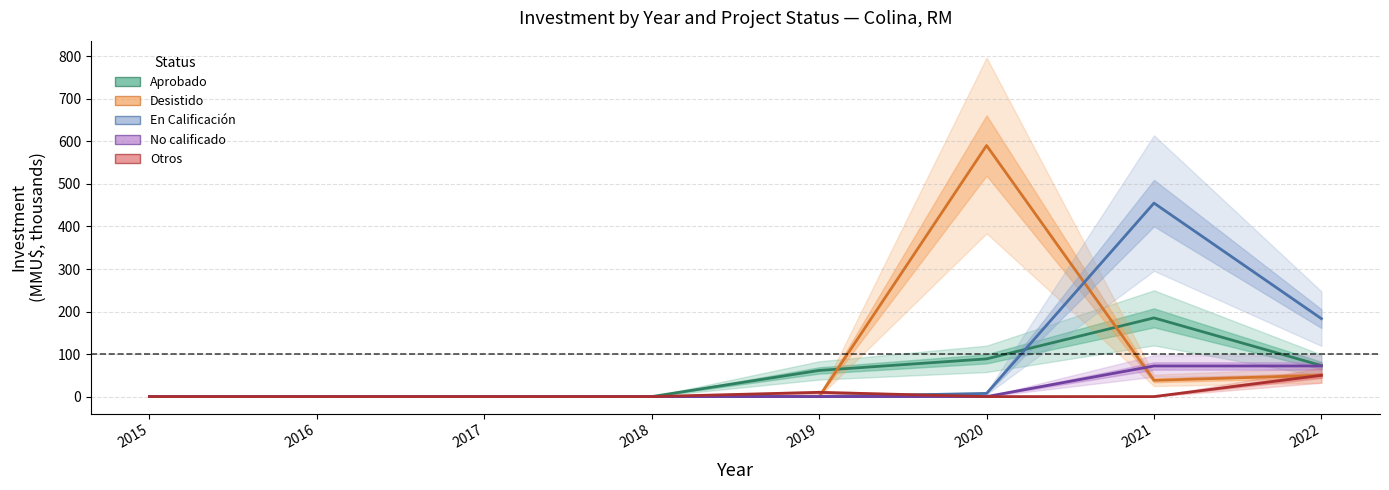

Reading right to left, what are all the values shown in this chart?

Aprobado: 73.0	185.1	88.7	61.5	0.0	0.0	0.0	0.0
Desistido: 50.0	38.3	590.4	0.0	0.0	0.0	0.0	0.0
En Calificación: 183.3	455.0	7.5	0.0	0.0	0.0	0.0	0.0
No calificado: 72.0	72.0	0.0	0.0	0.0	0.0	0.0	0.0
Otros: 50.0	0.0	0.0	10.0	0.0	0.0	0.0	0.0